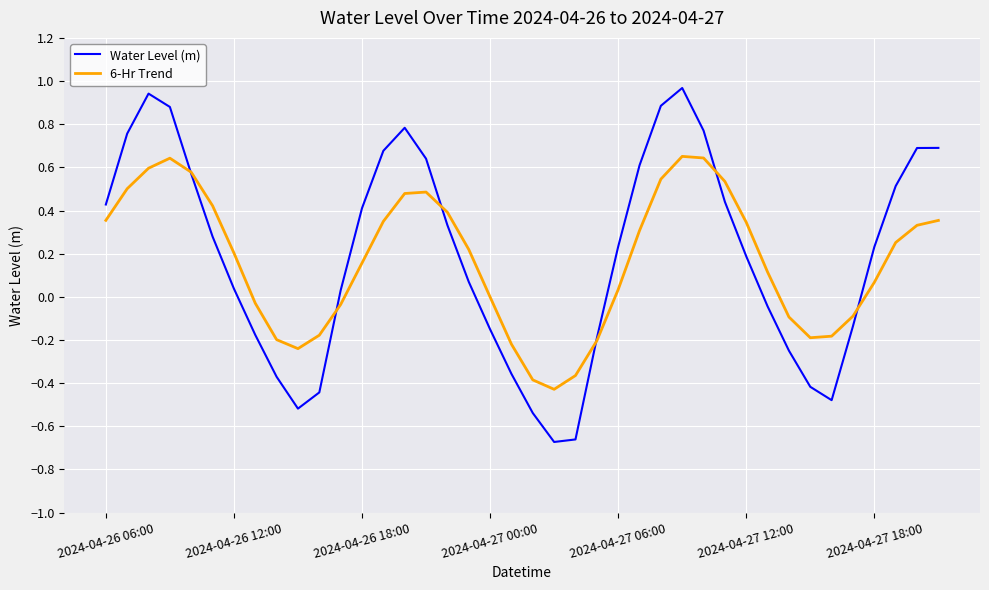

What is the difference between the second highest and second lowest values in the Water Level (m) series?

1.6